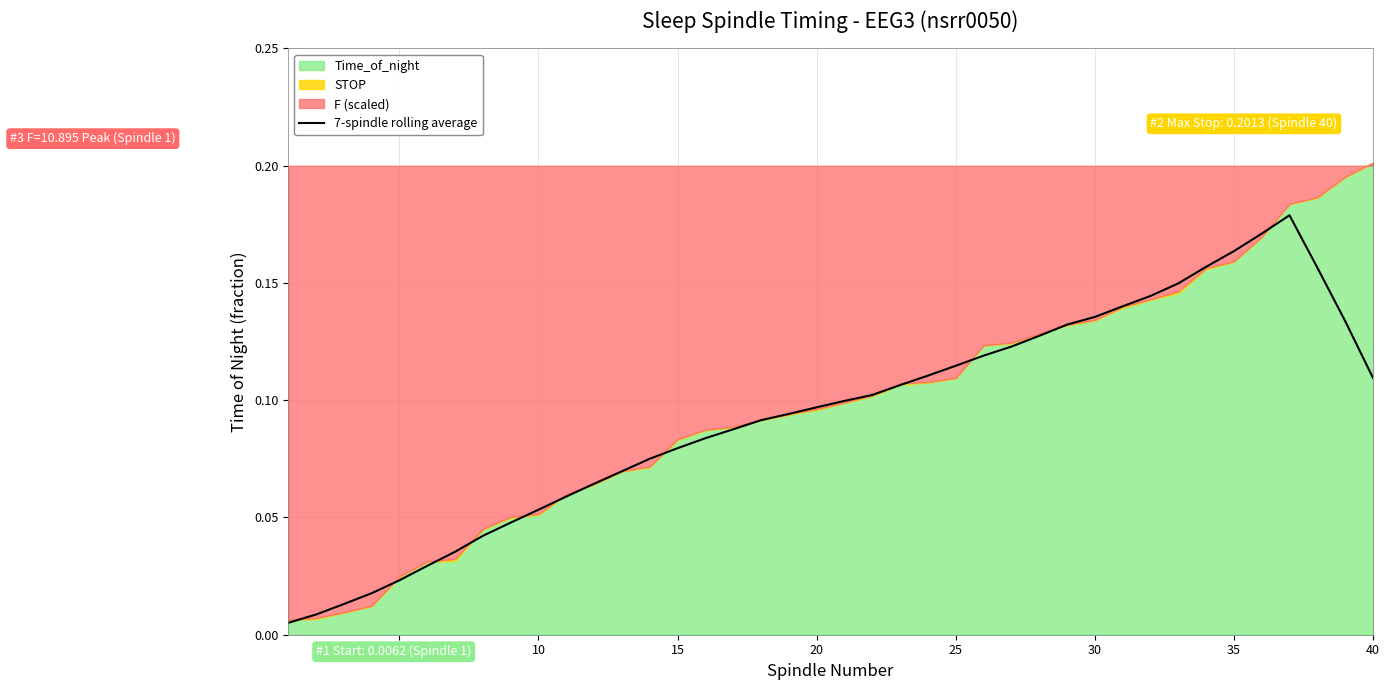

True or false: the data has more than 0 interior local peaks.

True